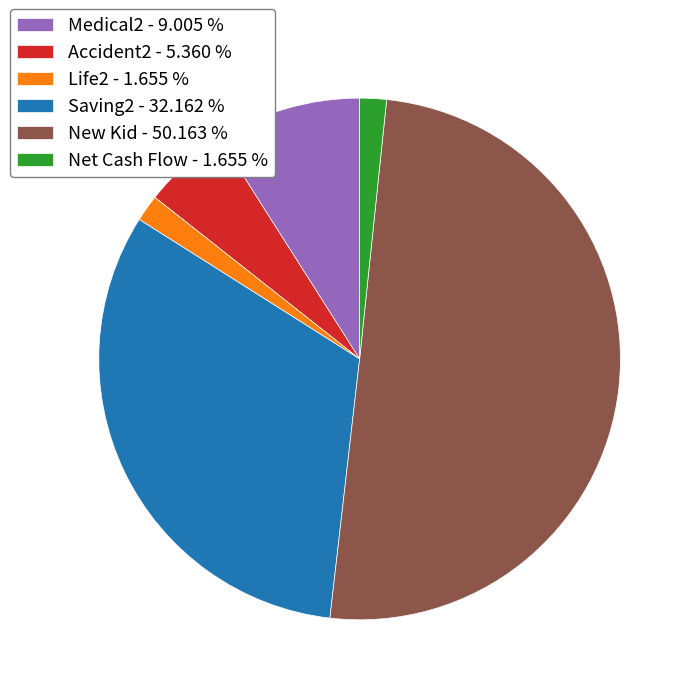

Does Accident2 - 5.360 % account for over 50% of the chart?

No